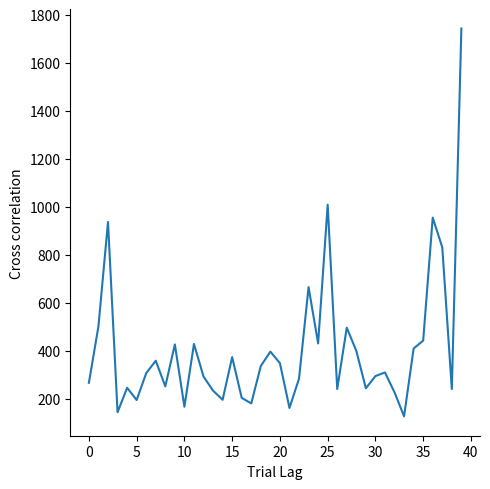

What is the smallest value displayed?

126